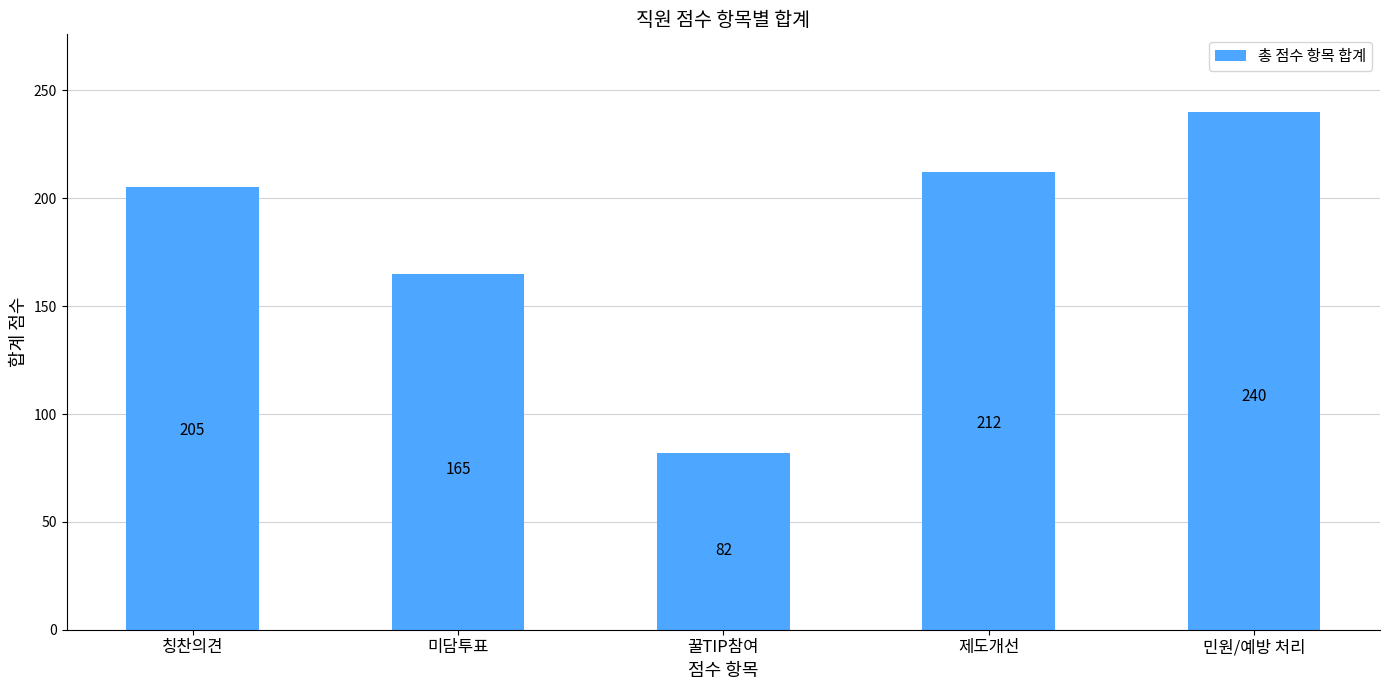

Does the chart contain any negative values?

No